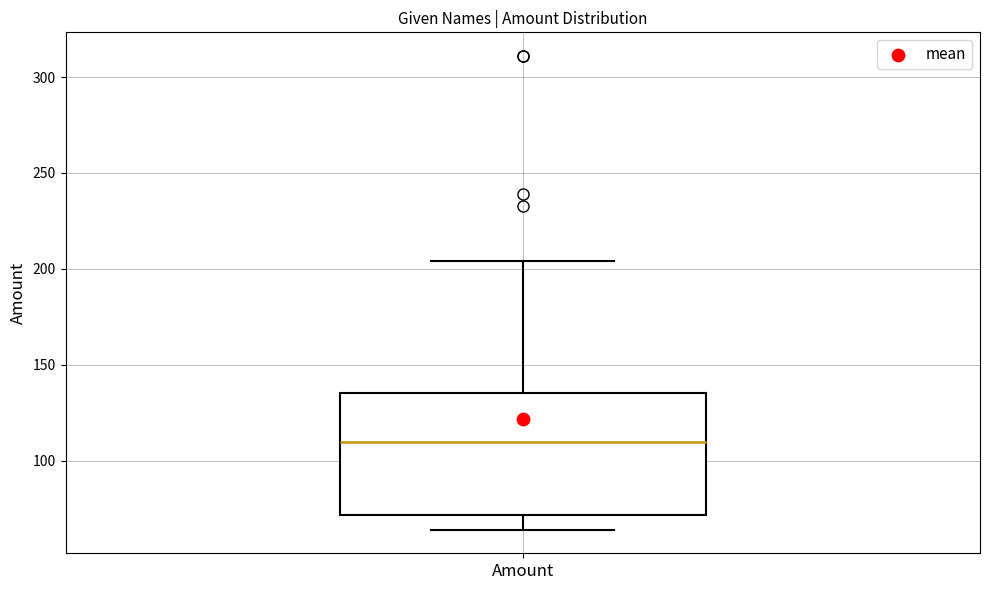

Transcribe this box plot: give where the median line is, the range the box spans, and where the two whiskers end, as read against the y-axis. The values are not printed on the chart, so give them approximately, as read against the axis.

median 110, box 70 to 135, whiskers 65 to 205